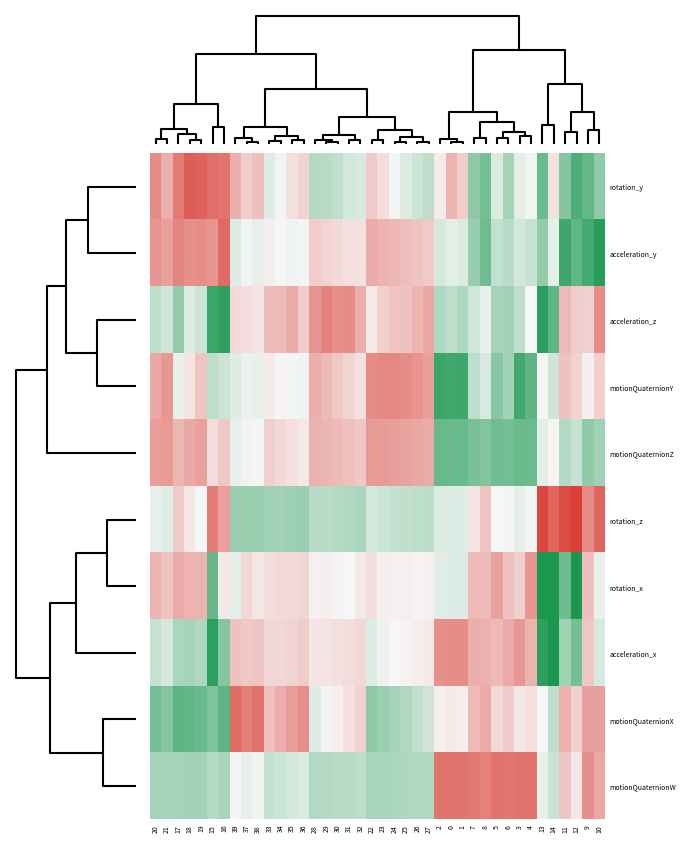

Which series has the largest total across all categories?

motionQuaternionW